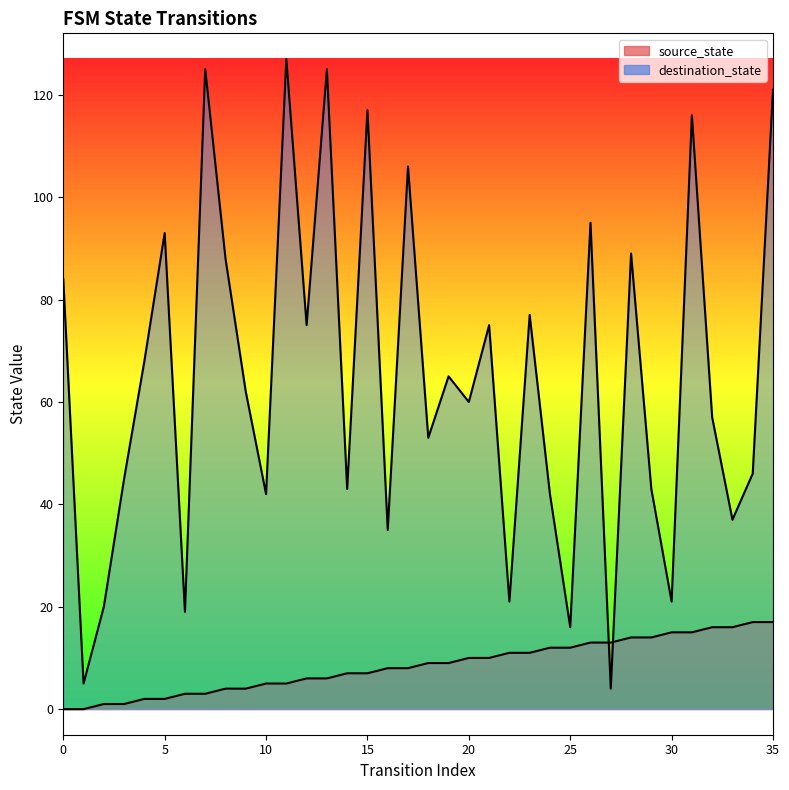

Rank the series by their maximum value, from lowest to highest.

source_state, destination_state